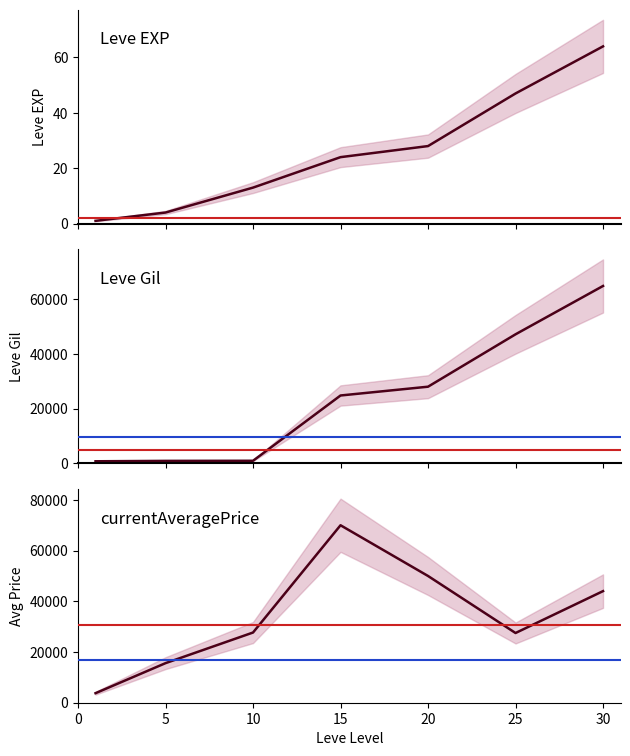

What is the total value across all series at 10?

28584